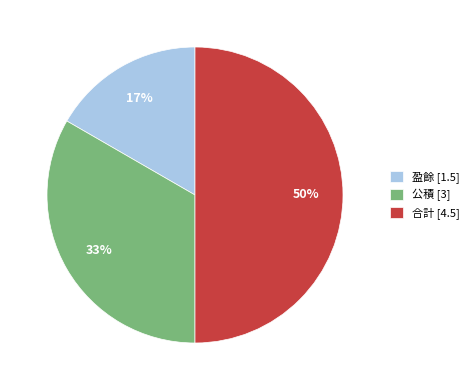

Is the sum of 盈餘 [1.5] and 合計 [4.5] greater than half?

Yes